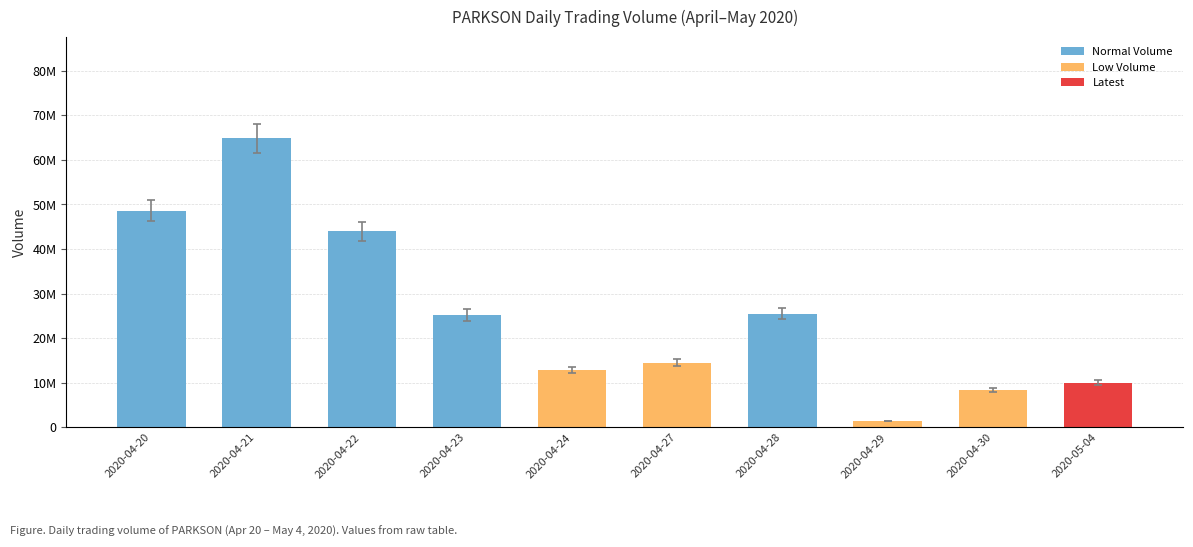

Reading left to right, transcribe all the data shown in this chart.

2020-04-20=48618400	2020-04-21=64845700	2020-04-22=43937200	2020-04-23=25206800	2020-04-24=12798600	2020-04-27=14525900	2020-04-28=25506000	2020-04-29=1442600	2020-04-30=8345300	2020-05-04=10053500